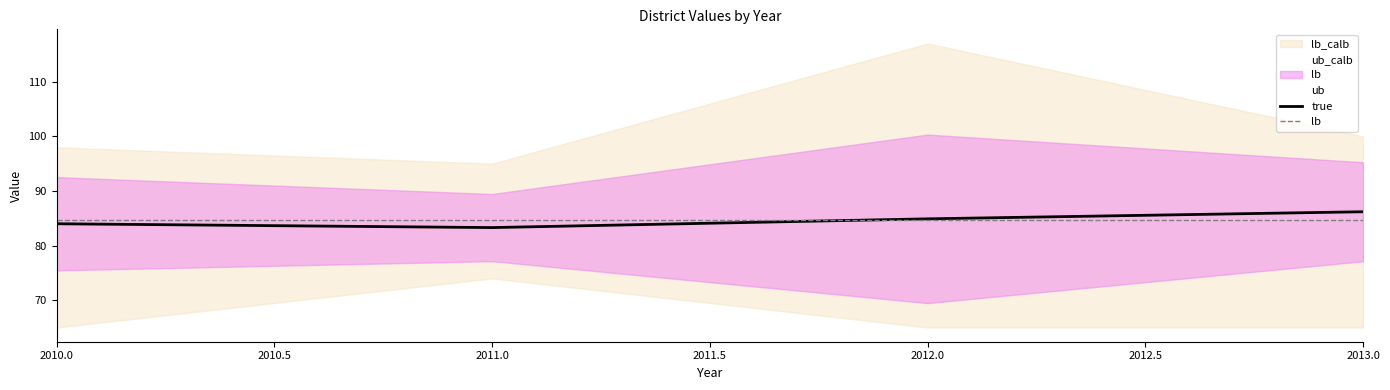

What is the difference between the maximum and minimum values in the true series?

2.9